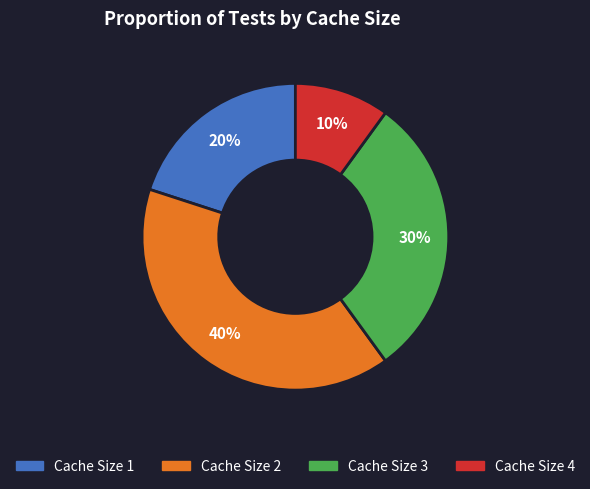

Combined, do Cache Size 2 and Cache Size 3 account for over 50%?

Yes